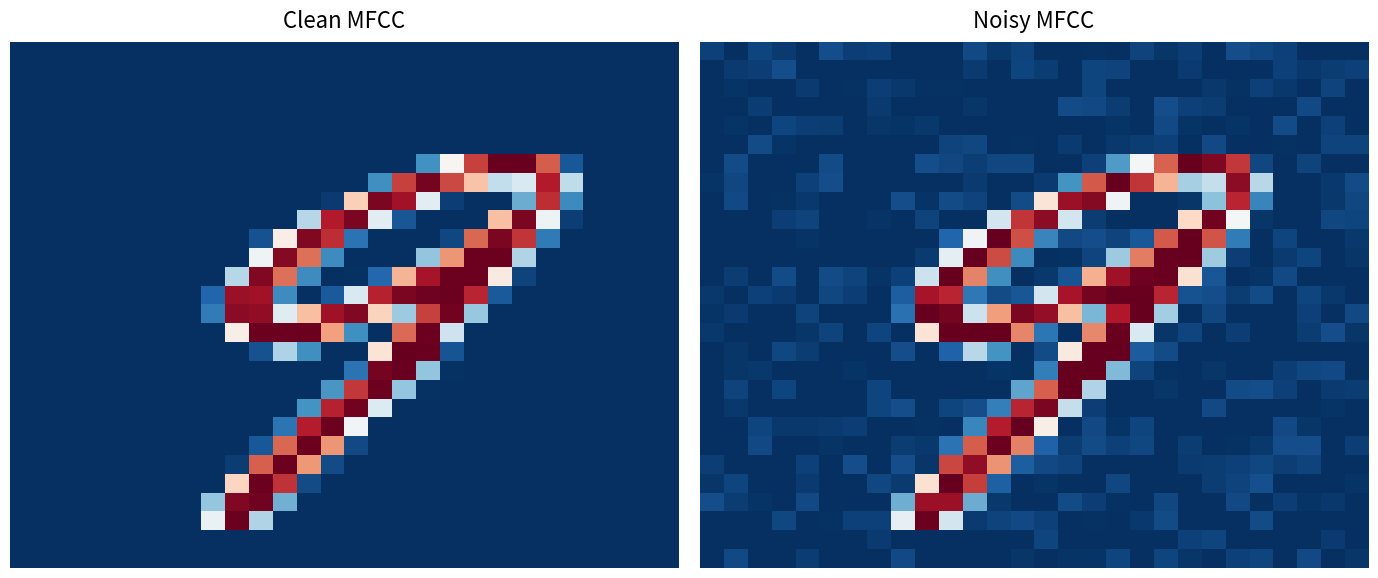

At which category is the sum across all series the highest?

10